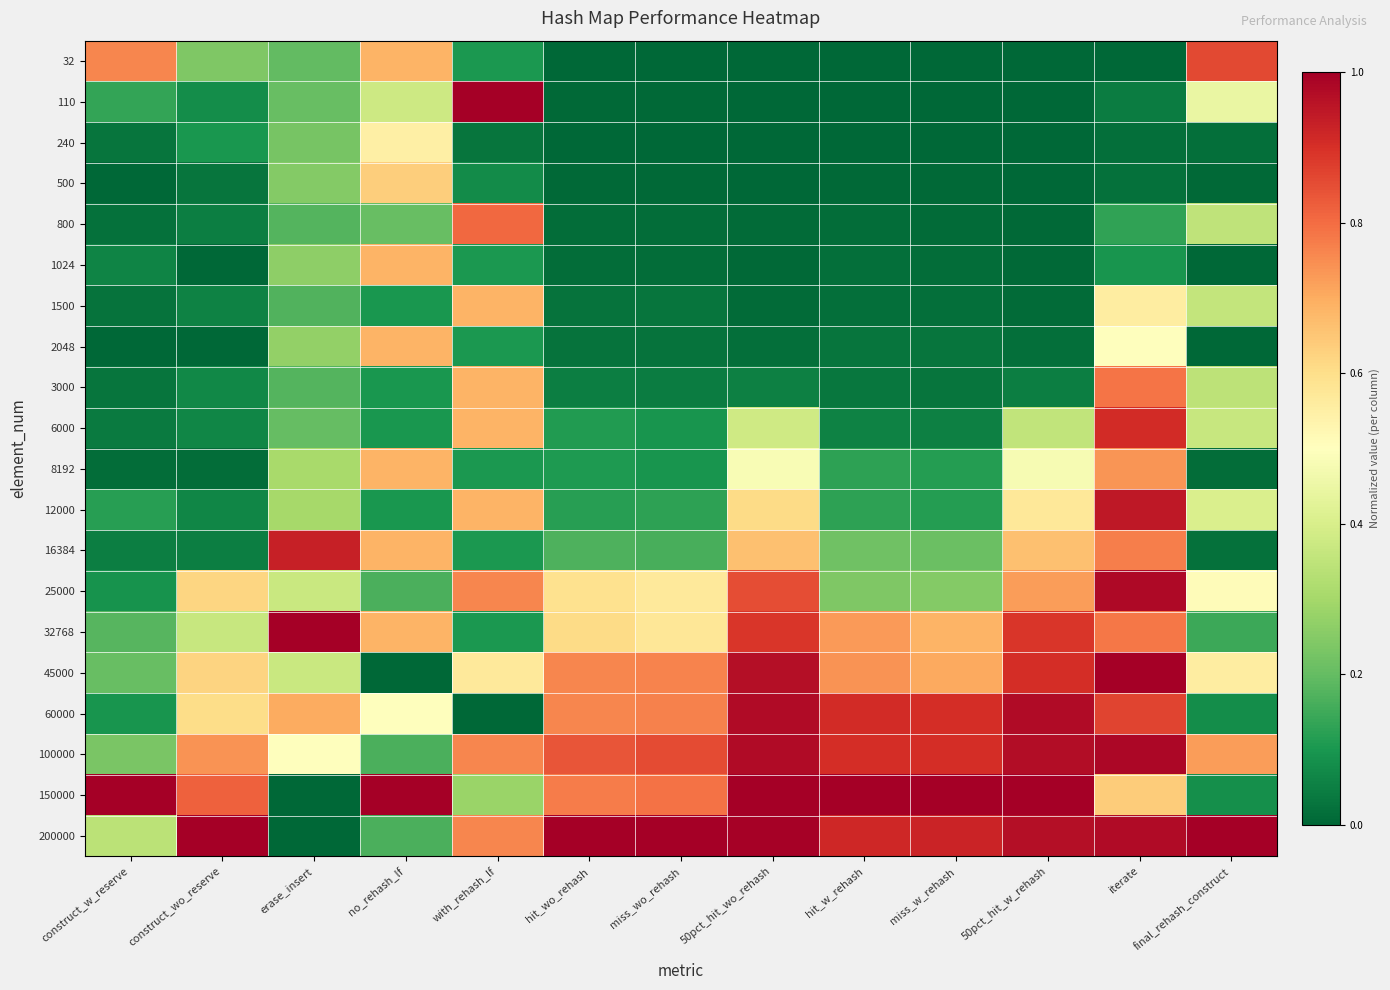

Reading left to right, extract all data points from this chart.

32: construct_w_reserve=0.8	construct_wo_reserve=0.2	erase_insert=0.2	no_rehash_lf=0.7	with_rehash_lf=0.1	hit_wo_rehash=0.0	miss_wo_rehash=0.0	50pct_hit_wo_rehash=0.0	hit_w_rehash=0.0	miss_w_rehash=0.0	50pct_hit_w_rehash=0.0	iterate=0.0	final_rehash_construct=0.9
110: construct_w_reserve=0.1	construct_wo_reserve=0.1	erase_insert=0.2	no_rehash_lf=0.4	with_rehash_lf=1.0	hit_wo_rehash=0.0	miss_wo_rehash=0.0	50pct_hit_wo_rehash=0.0	hit_w_rehash=0.0	miss_w_rehash=0.0	50pct_hit_w_rehash=0.0	iterate=0.0	final_rehash_construct=0.4
240: construct_w_reserve=0.0	construct_wo_reserve=0.1	erase_insert=0.2	no_rehash_lf=0.5	with_rehash_lf=0.0	hit_wo_rehash=0.0	miss_wo_rehash=0.0	50pct_hit_wo_rehash=0.0	hit_w_rehash=0.0	miss_w_rehash=0.0	50pct_hit_w_rehash=0.0	iterate=0.0	final_rehash_construct=0.0
500: construct_w_reserve=0.0	construct_wo_reserve=0.0	erase_insert=0.2	no_rehash_lf=0.6	with_rehash_lf=0.1	hit_wo_rehash=0.0	miss_wo_rehash=0.0	50pct_hit_wo_rehash=0.0	hit_w_rehash=0.0	miss_w_rehash=0.0	50pct_hit_w_rehash=0.0	iterate=0.0	final_rehash_construct=0.0
800: construct_w_reserve=0.0	construct_wo_reserve=0.0	erase_insert=0.2	no_rehash_lf=0.2	with_rehash_lf=0.8	hit_wo_rehash=0.0	miss_wo_rehash=0.0	50pct_hit_wo_rehash=0.0	hit_w_rehash=0.0	miss_w_rehash=0.0	50pct_hit_w_rehash=0.0	iterate=0.1	final_rehash_construct=0.3
1024: construct_w_reserve=0.1	construct_wo_reserve=0.0	erase_insert=0.3	no_rehash_lf=0.7	with_rehash_lf=0.1	hit_wo_rehash=0.0	miss_wo_rehash=0.0	50pct_hit_wo_rehash=0.0	hit_w_rehash=0.0	miss_w_rehash=0.0	50pct_hit_w_rehash=0.0	iterate=0.1	final_rehash_construct=0.0
1500: construct_w_reserve=0.0	construct_wo_reserve=0.1	erase_insert=0.2	no_rehash_lf=0.1	with_rehash_lf=0.7	hit_wo_rehash=0.0	miss_wo_rehash=0.0	50pct_hit_wo_rehash=0.0	hit_w_rehash=0.0	miss_w_rehash=0.0	50pct_hit_w_rehash=0.0	iterate=0.6	final_rehash_construct=0.4
2048: construct_w_reserve=0.0	construct_wo_reserve=0.0	erase_insert=0.3	no_rehash_lf=0.7	with_rehash_lf=0.1	hit_wo_rehash=0.0	miss_wo_rehash=0.0	50pct_hit_wo_rehash=0.0	hit_w_rehash=0.0	miss_w_rehash=0.0	50pct_hit_w_rehash=0.0	iterate=0.5	final_rehash_construct=0.0
3000: construct_w_reserve=0.0	construct_wo_reserve=0.1	erase_insert=0.2	no_rehash_lf=0.1	with_rehash_lf=0.7	hit_wo_rehash=0.0	miss_wo_rehash=0.0	50pct_hit_wo_rehash=0.1	hit_w_rehash=0.0	miss_w_rehash=0.0	50pct_hit_w_rehash=0.1	iterate=0.8	final_rehash_construct=0.3
6000: construct_w_reserve=0.0	construct_wo_reserve=0.1	erase_insert=0.2	no_rehash_lf=0.1	with_rehash_lf=0.7	hit_wo_rehash=0.1	miss_wo_rehash=0.1	50pct_hit_wo_rehash=0.4	hit_w_rehash=0.1	miss_w_rehash=0.1	50pct_hit_w_rehash=0.4	iterate=0.9	final_rehash_construct=0.4
8192: construct_w_reserve=0.0	construct_wo_reserve=0.0	erase_insert=0.3	no_rehash_lf=0.7	with_rehash_lf=0.1	hit_wo_rehash=0.1	miss_wo_rehash=0.1	50pct_hit_wo_rehash=0.5	hit_w_rehash=0.1	miss_w_rehash=0.1	50pct_hit_w_rehash=0.5	iterate=0.7	final_rehash_construct=0.0
12000: construct_w_reserve=0.1	construct_wo_reserve=0.1	erase_insert=0.3	no_rehash_lf=0.1	with_rehash_lf=0.7	hit_wo_rehash=0.1	miss_wo_rehash=0.1	50pct_hit_wo_rehash=0.6	hit_w_rehash=0.1	miss_w_rehash=0.1	50pct_hit_w_rehash=0.6	iterate=0.9	final_rehash_construct=0.4
16384: construct_w_reserve=0.0	construct_wo_reserve=0.0	erase_insert=0.9	no_rehash_lf=0.7	with_rehash_lf=0.1	hit_wo_rehash=0.2	miss_wo_rehash=0.2	50pct_hit_wo_rehash=0.7	hit_w_rehash=0.2	miss_w_rehash=0.2	50pct_hit_w_rehash=0.7	iterate=0.8	final_rehash_construct=0.0
25000: construct_w_reserve=0.1	construct_wo_reserve=0.6	erase_insert=0.4	no_rehash_lf=0.2	with_rehash_lf=0.8	hit_wo_rehash=0.6	miss_wo_rehash=0.6	50pct_hit_wo_rehash=0.8	hit_w_rehash=0.2	miss_w_rehash=0.2	50pct_hit_w_rehash=0.7	iterate=1.0	final_rehash_construct=0.5
32768: construct_w_reserve=0.2	construct_wo_reserve=0.4	erase_insert=1.0	no_rehash_lf=0.7	with_rehash_lf=0.1	hit_wo_rehash=0.6	miss_wo_rehash=0.6	50pct_hit_wo_rehash=0.9	hit_w_rehash=0.7	miss_w_rehash=0.7	50pct_hit_w_rehash=0.9	iterate=0.8	final_rehash_construct=0.1
45000: construct_w_reserve=0.2	construct_wo_reserve=0.6	erase_insert=0.4	no_rehash_lf=0.0	with_rehash_lf=0.6	hit_wo_rehash=0.8	miss_wo_rehash=0.8	50pct_hit_wo_rehash=1.0	hit_w_rehash=0.7	miss_w_rehash=0.7	50pct_hit_w_rehash=0.9	iterate=1.0	final_rehash_construct=0.6
60000: construct_w_reserve=0.1	construct_wo_reserve=0.6	erase_insert=0.7	no_rehash_lf=0.5	with_rehash_lf=0.0	hit_wo_rehash=0.8	miss_wo_rehash=0.8	50pct_hit_wo_rehash=1.0	hit_w_rehash=0.9	miss_w_rehash=0.9	50pct_hit_w_rehash=1.0	iterate=0.9	final_rehash_construct=0.1
100000: construct_w_reserve=0.2	construct_wo_reserve=0.7	erase_insert=0.5	no_rehash_lf=0.2	with_rehash_lf=0.8	hit_wo_rehash=0.8	miss_wo_rehash=0.9	50pct_hit_wo_rehash=1.0	hit_w_rehash=0.9	miss_w_rehash=0.9	50pct_hit_w_rehash=1.0	iterate=1.0	final_rehash_construct=0.7
150000: construct_w_reserve=1.0	construct_wo_reserve=0.8	erase_insert=0.0	no_rehash_lf=1.0	with_rehash_lf=0.3	hit_wo_rehash=0.8	miss_wo_rehash=0.8	50pct_hit_wo_rehash=1.0	hit_w_rehash=1.0	miss_w_rehash=1.0	50pct_hit_w_rehash=1.0	iterate=0.6	final_rehash_construct=0.1
200000: construct_w_reserve=0.3	construct_wo_reserve=1.0	erase_insert=0.0	no_rehash_lf=0.2	with_rehash_lf=0.8	hit_wo_rehash=1.0	miss_wo_rehash=1.0	50pct_hit_wo_rehash=1.0	hit_w_rehash=0.9	miss_w_rehash=0.9	50pct_hit_w_rehash=1.0	iterate=1.0	final_rehash_construct=1.0